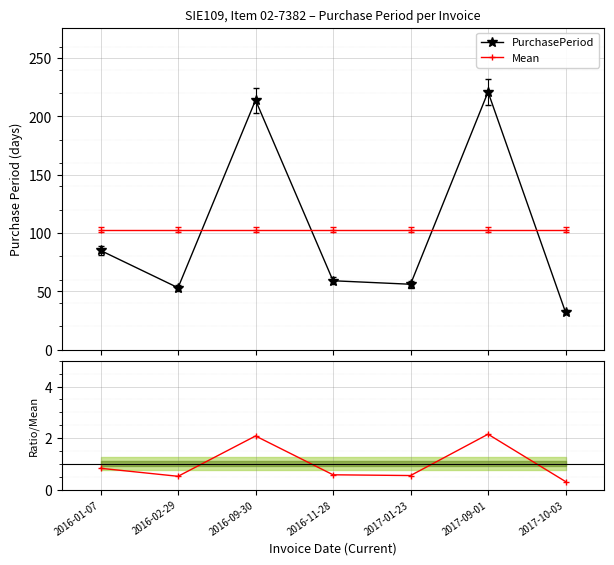

What is the label of the 2nd point from the right?

2017-09-01